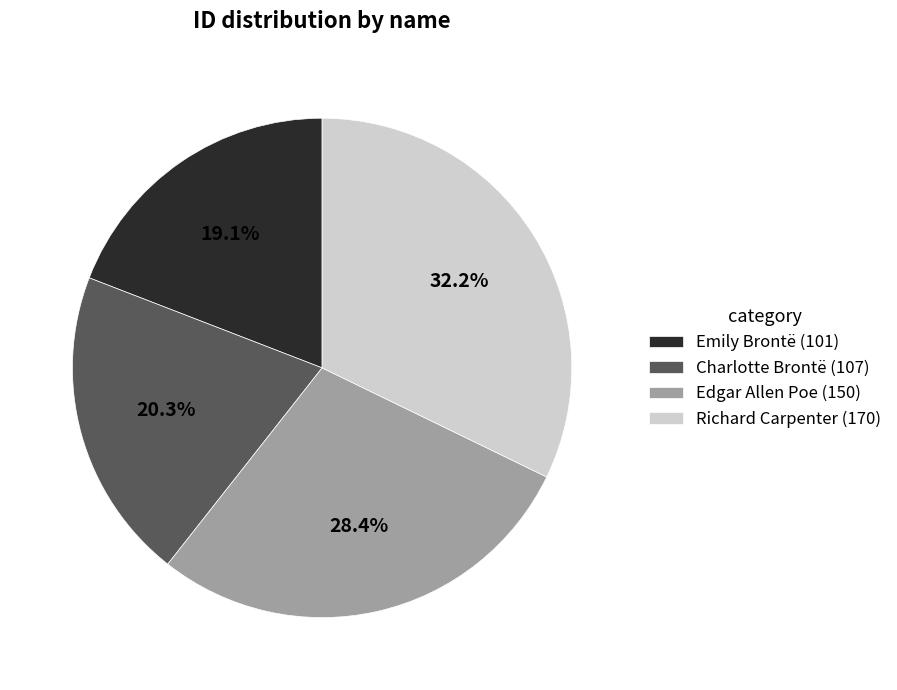

To the nearest percent, what is the combined percentage of Charlotte Brontë and Richard Carpenter?

52%